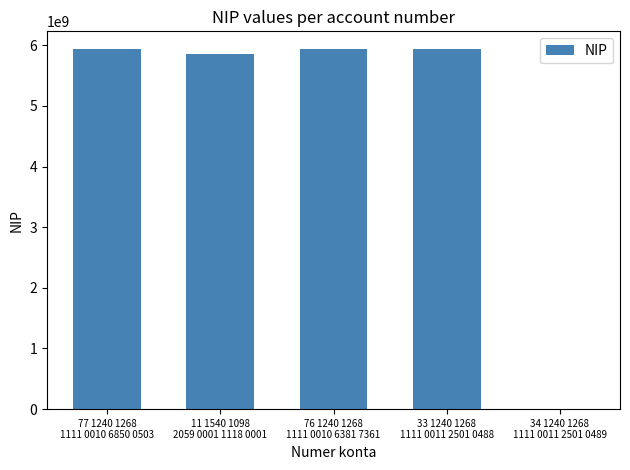

Approximately how many times larger is the value at 33 1240 1268
1111 0011 2501 0488 compared to 77 1240 1268
1111 0010 6850 0503?

1.0